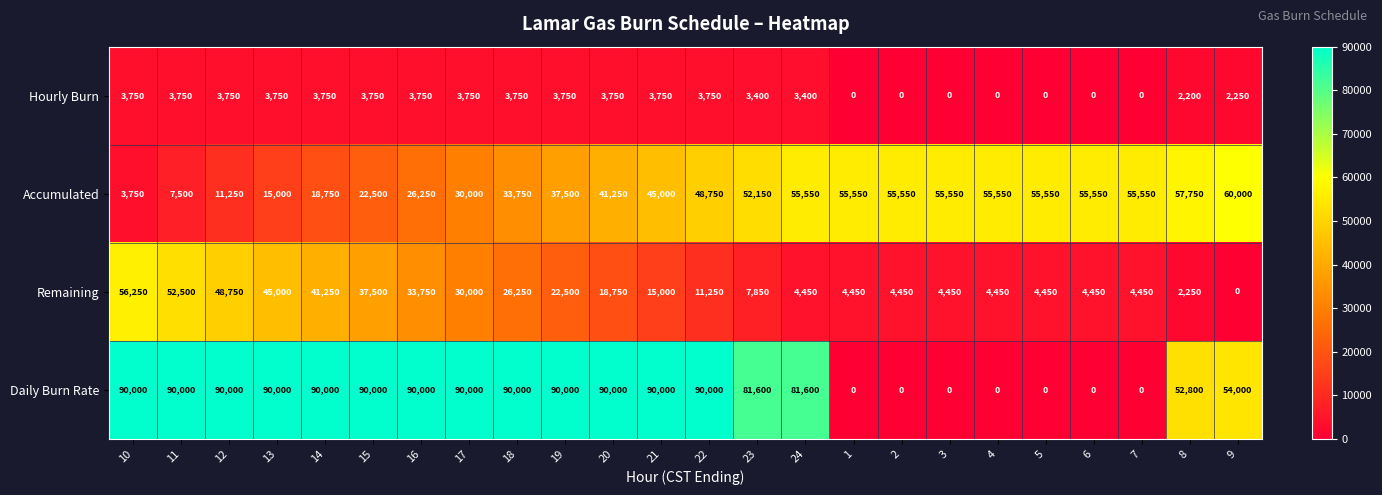

What is the difference between the second highest and second lowest values in the Daily Burn Rate series?

90000